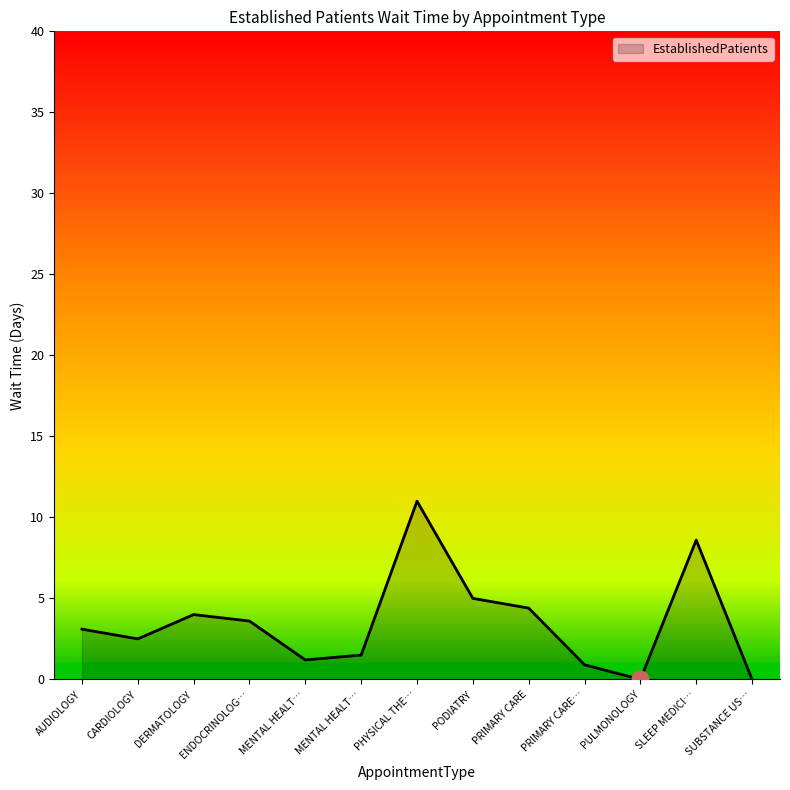

Reading left to right, transcribe all the data shown in this chart.

3.1	2.5	4.0	3.6	1.2	1.5	11.0	5.0	4.4	0.9	0.0	8.6	0.0